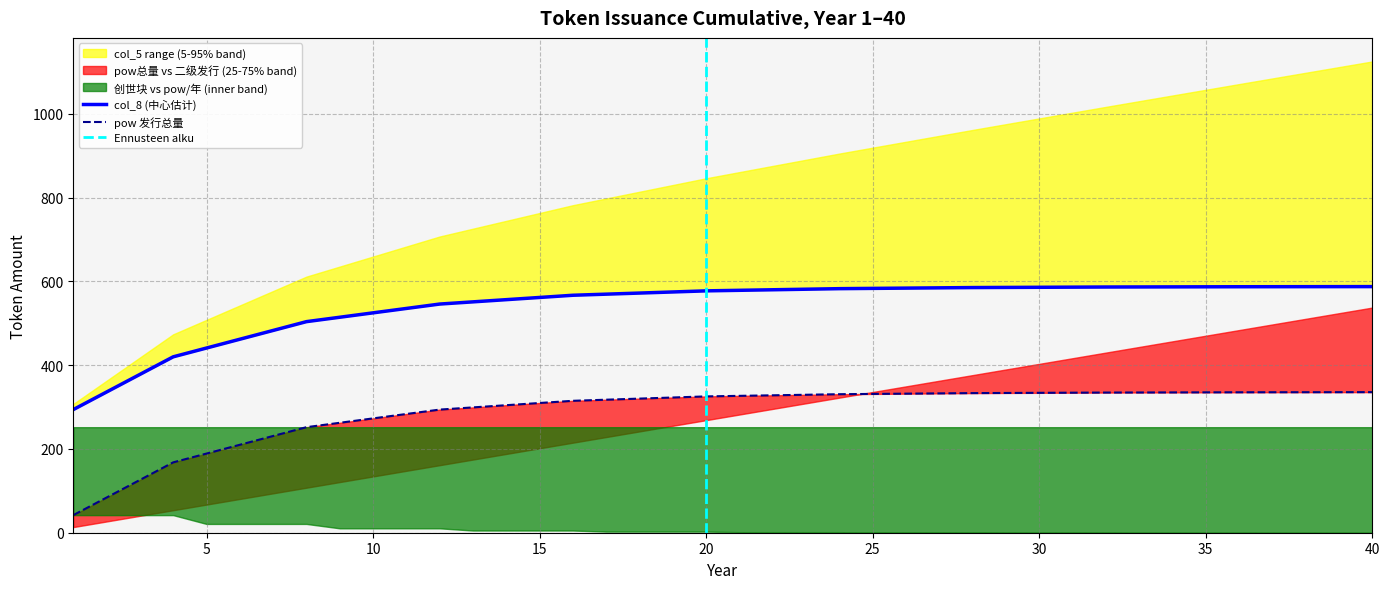

Which has a higher value, 39 or 17?

39